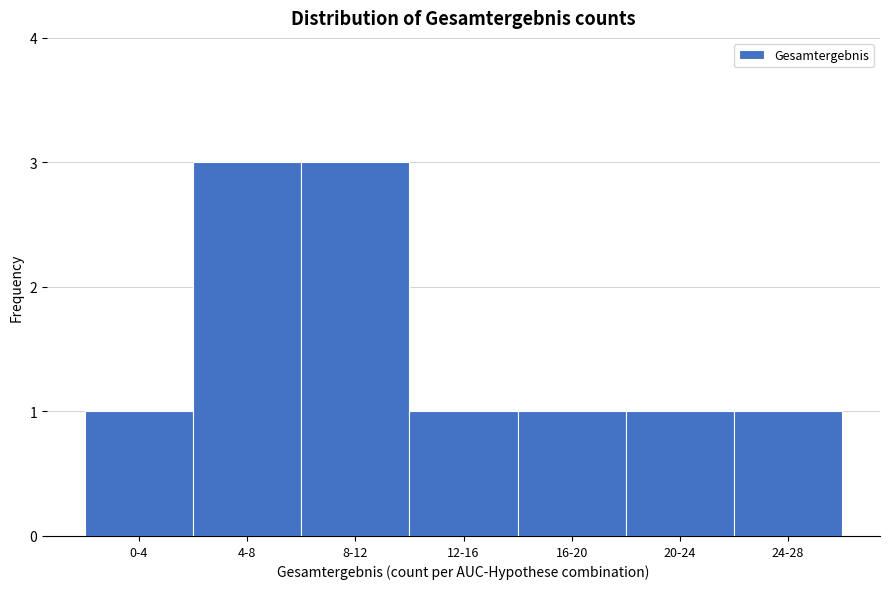

Reading left to right, extract all data points from this chart.

0-4=1	4-8=3	8-12=3	12-16=1	16-20=1	20-24=1	24-28=1